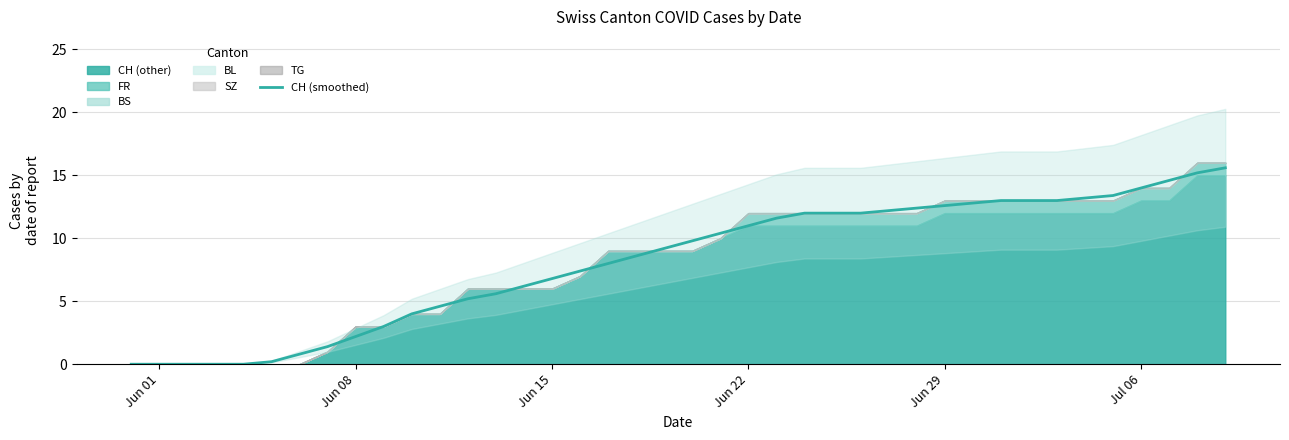

Is it true that CH (smoothed) equals 9.6 at Jun 15?

False